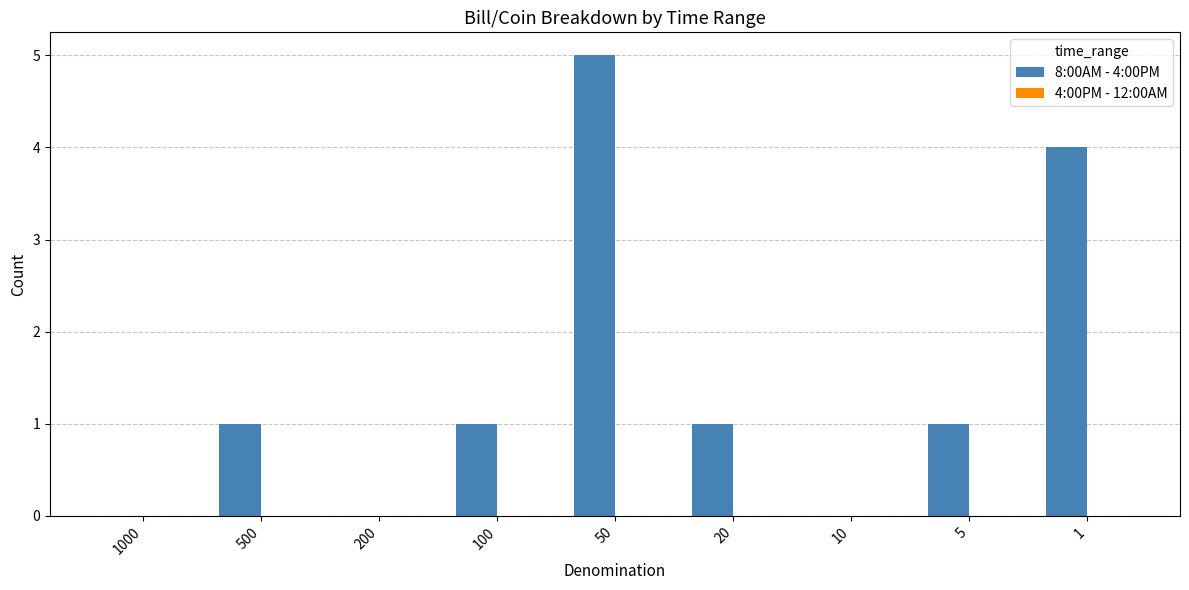

Which label corresponds to the largest value in the chart?

50